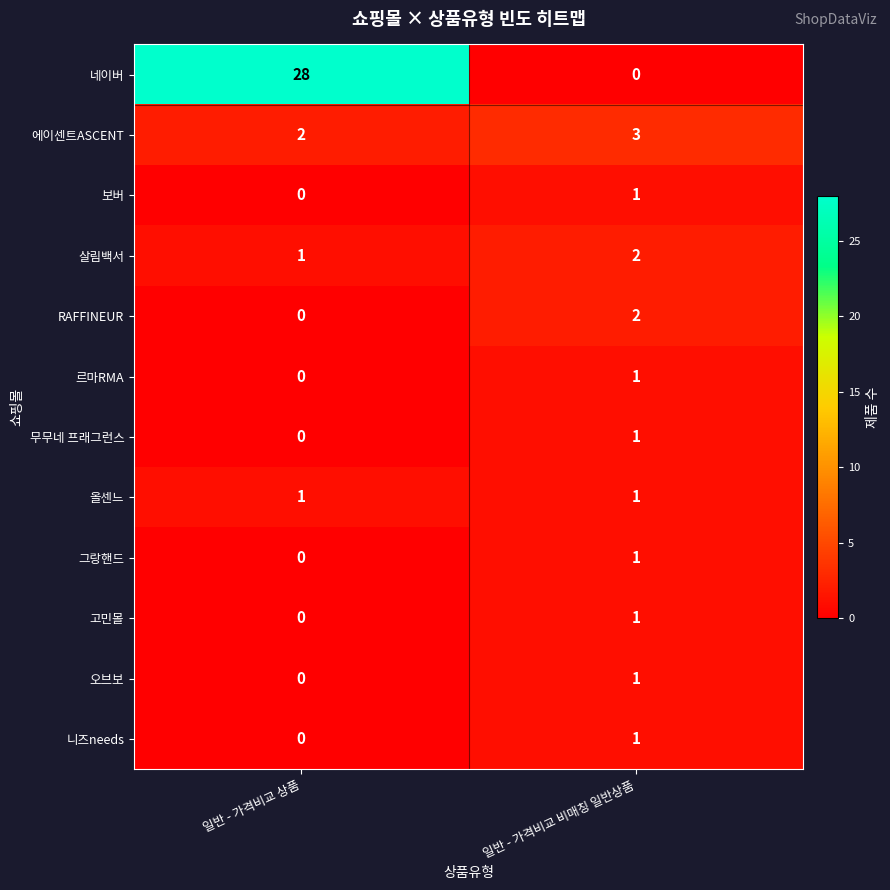

How many distinct data groups are displayed?

12